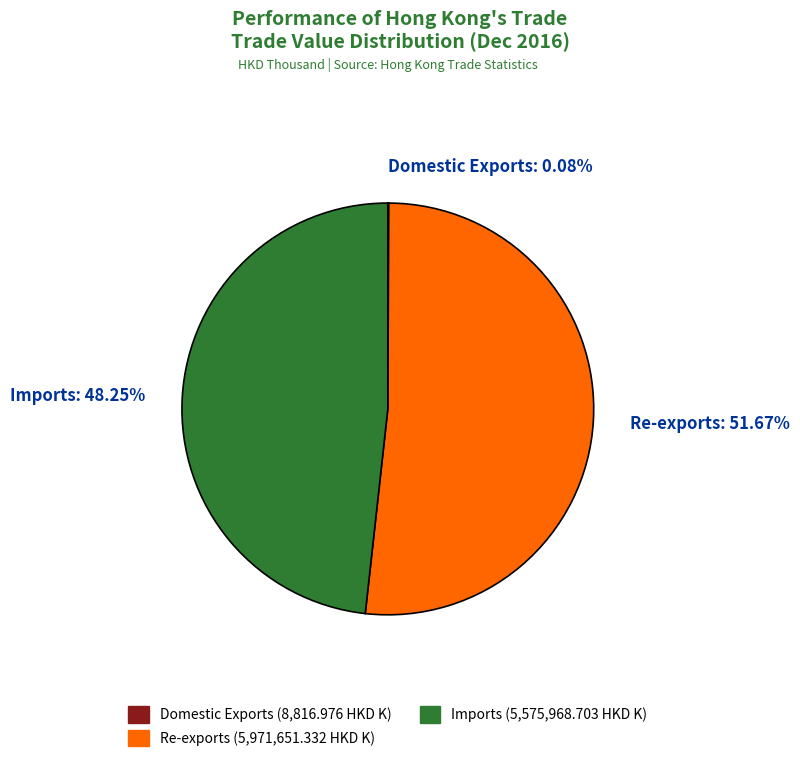

What is the largest slice in the pie chart?

Re-exports